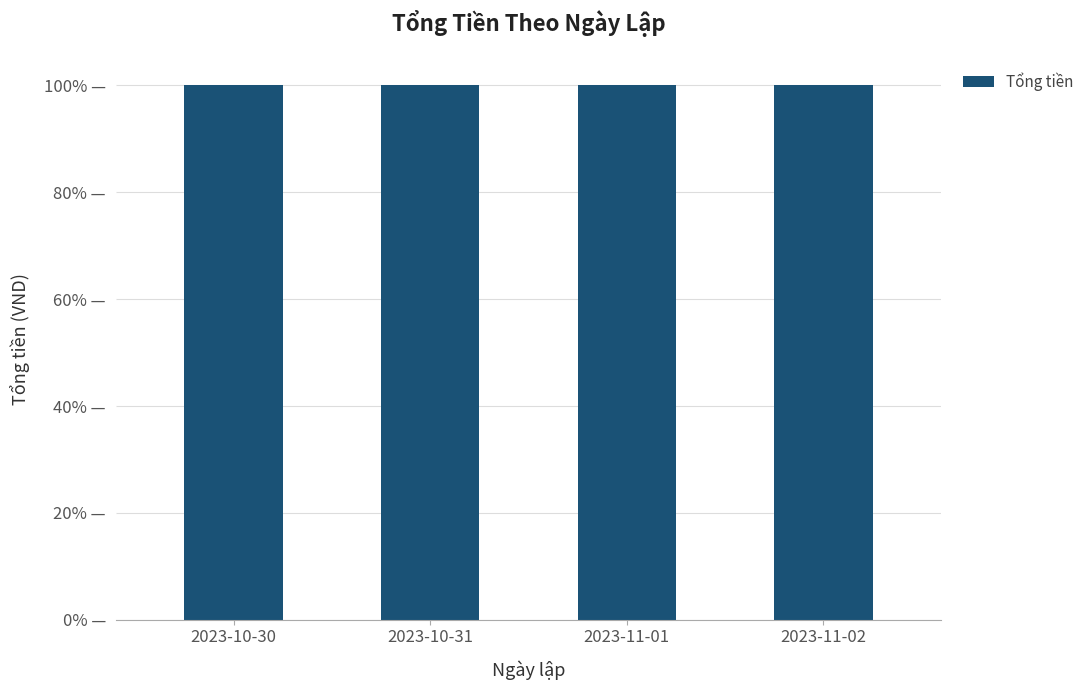

At which label is the value closest to 1150000?

2023-11-02